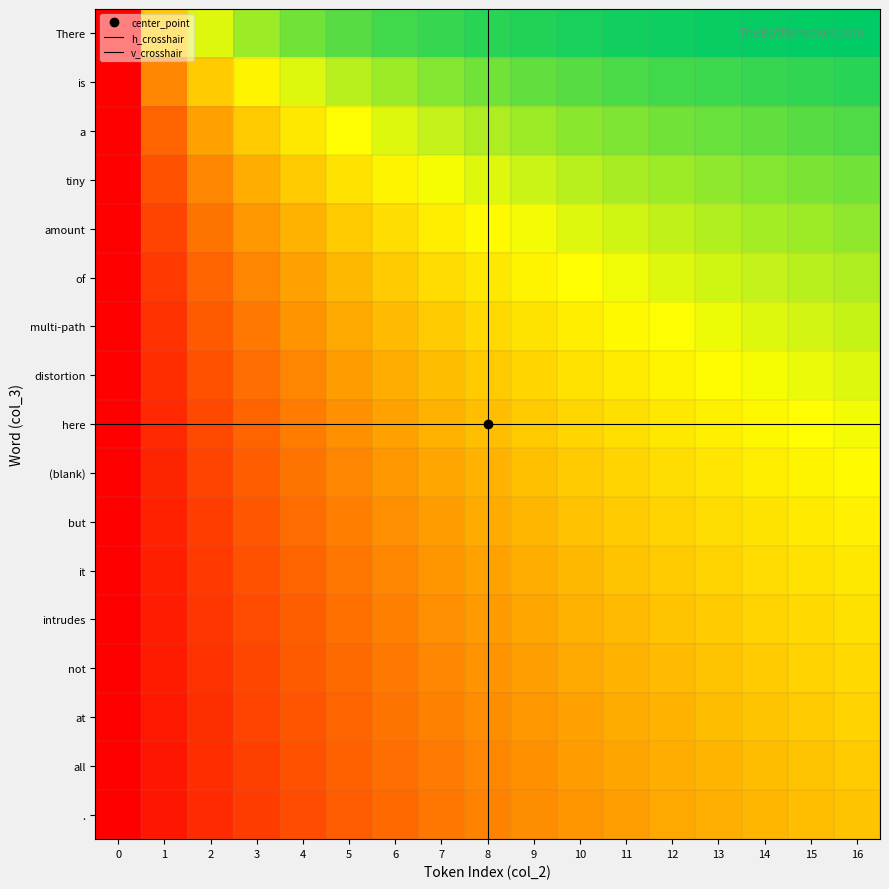

At which category is the sum across all series the highest?

16